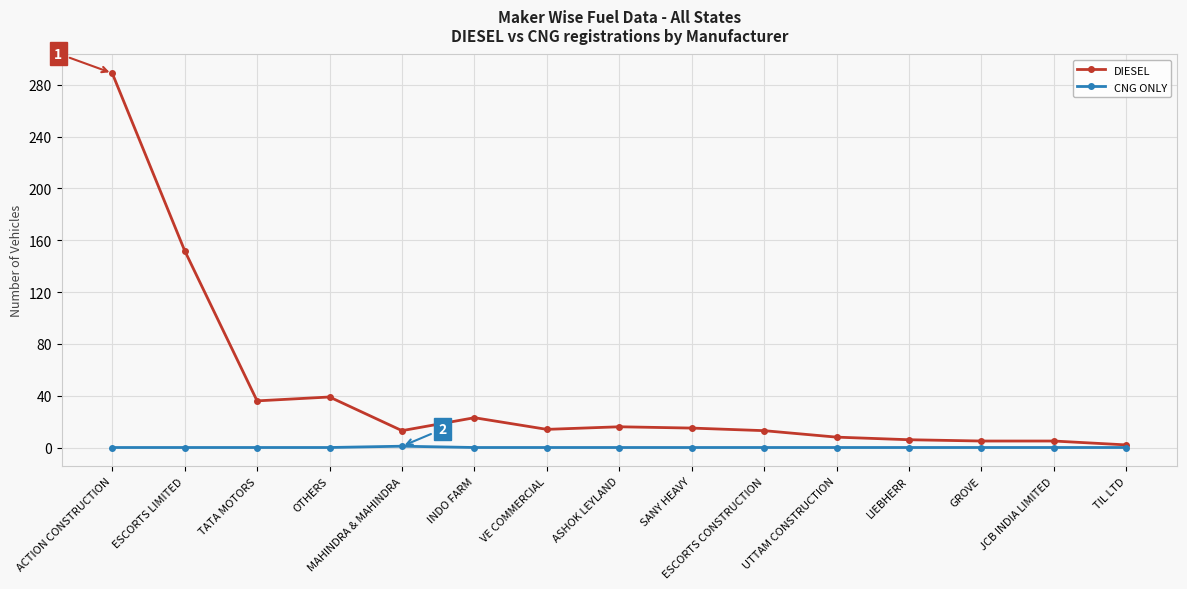

How many distinct data groups are displayed?

2